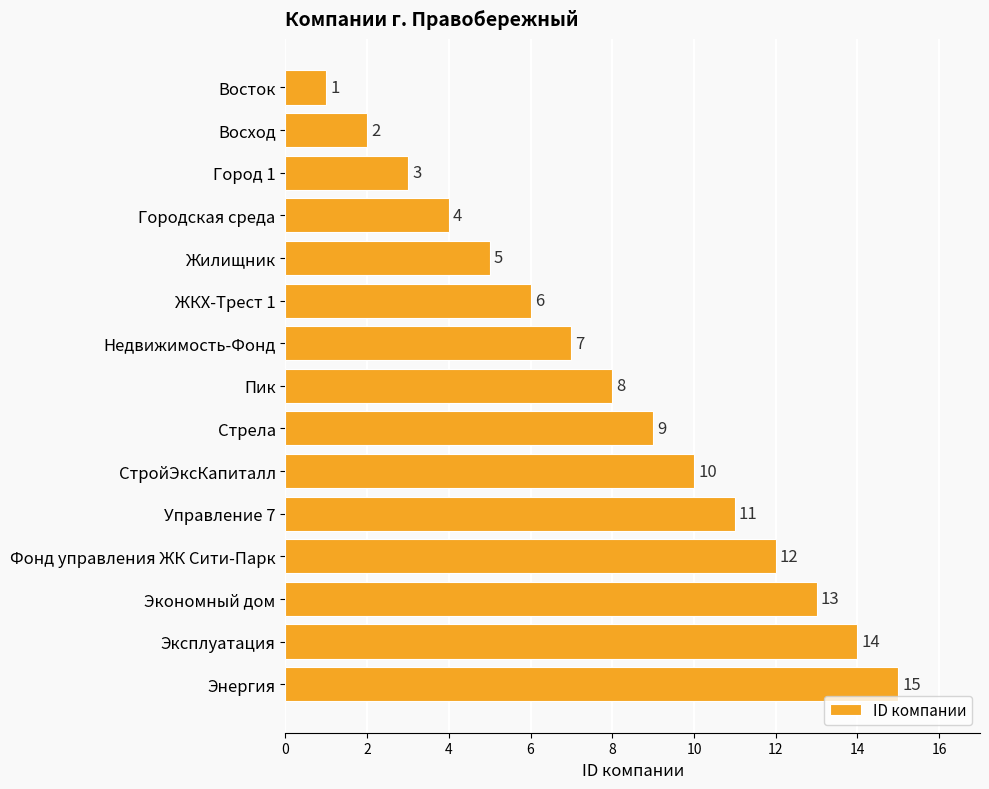

What is the value of the 8th bar from the top?

8